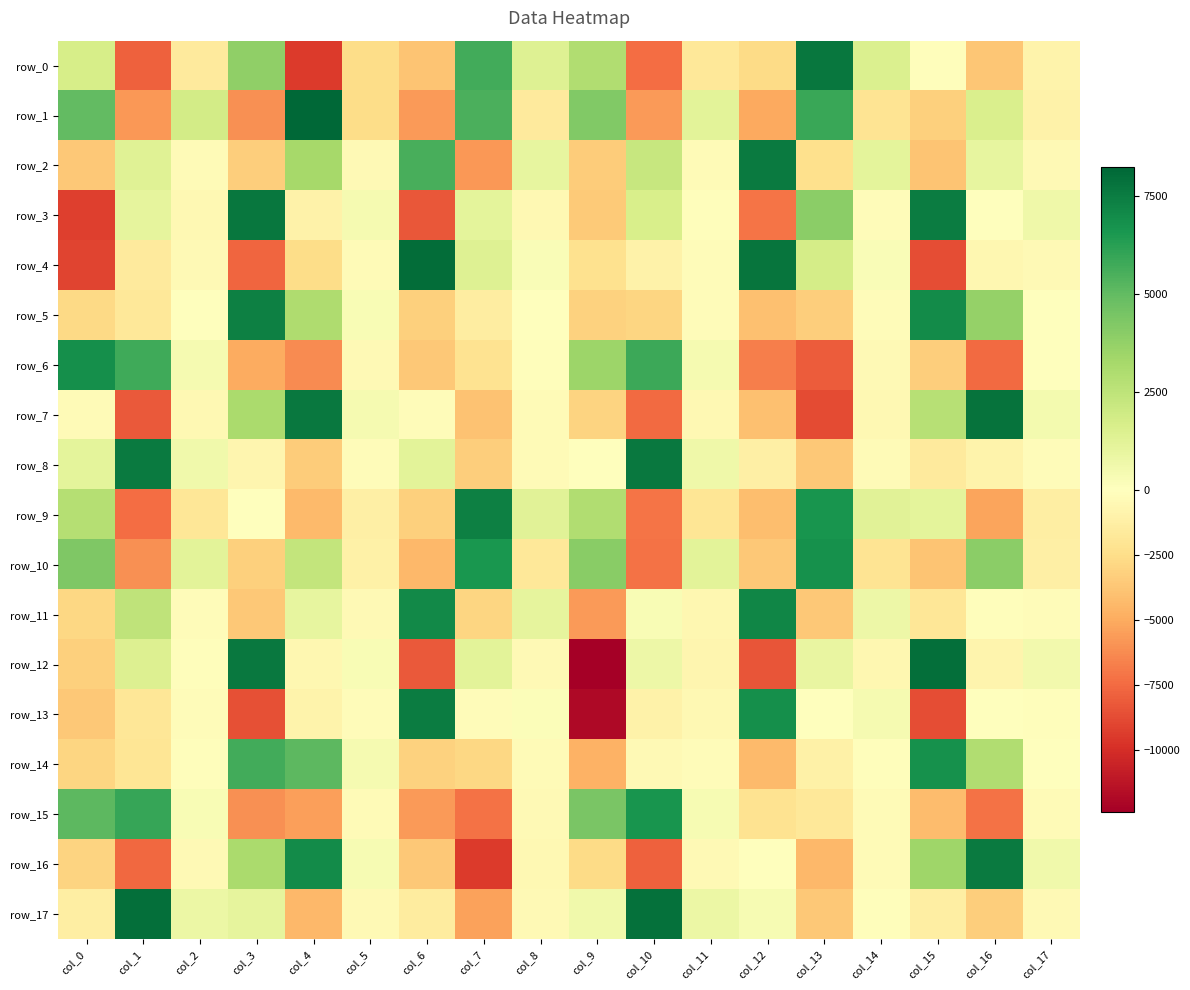

The value of row_14 at col_14 is -221.8. True or false?

False